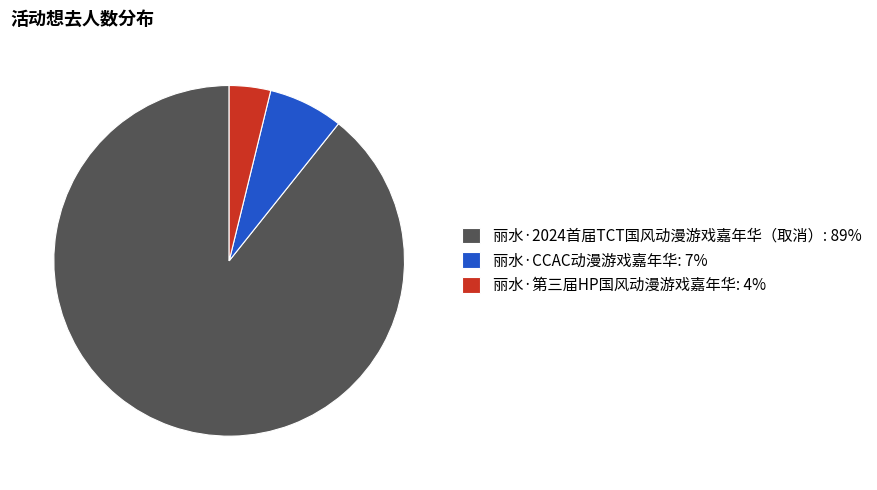

How many segments does this pie chart have?

3